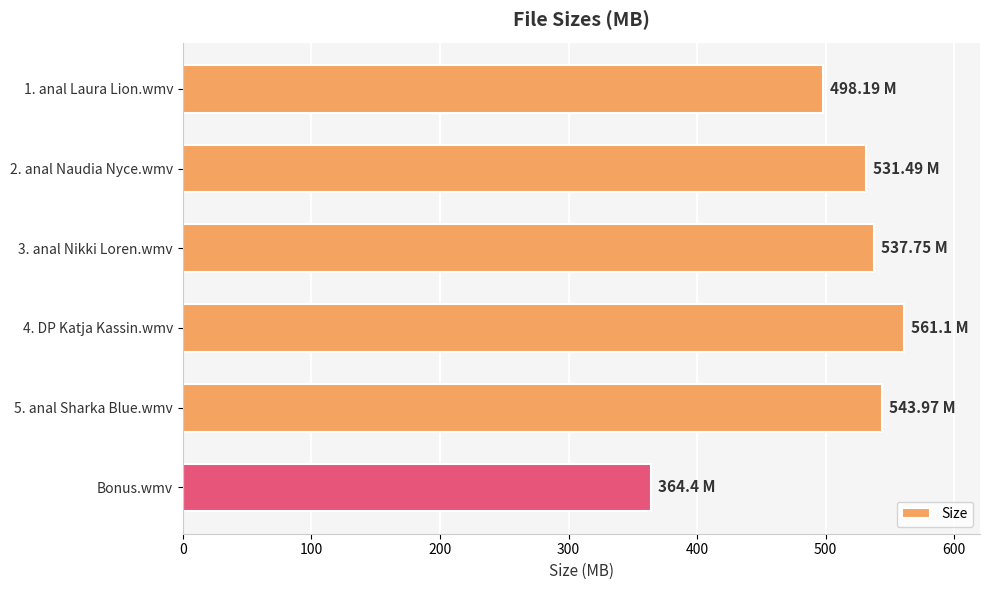

What is the greatest value displayed?

561.1